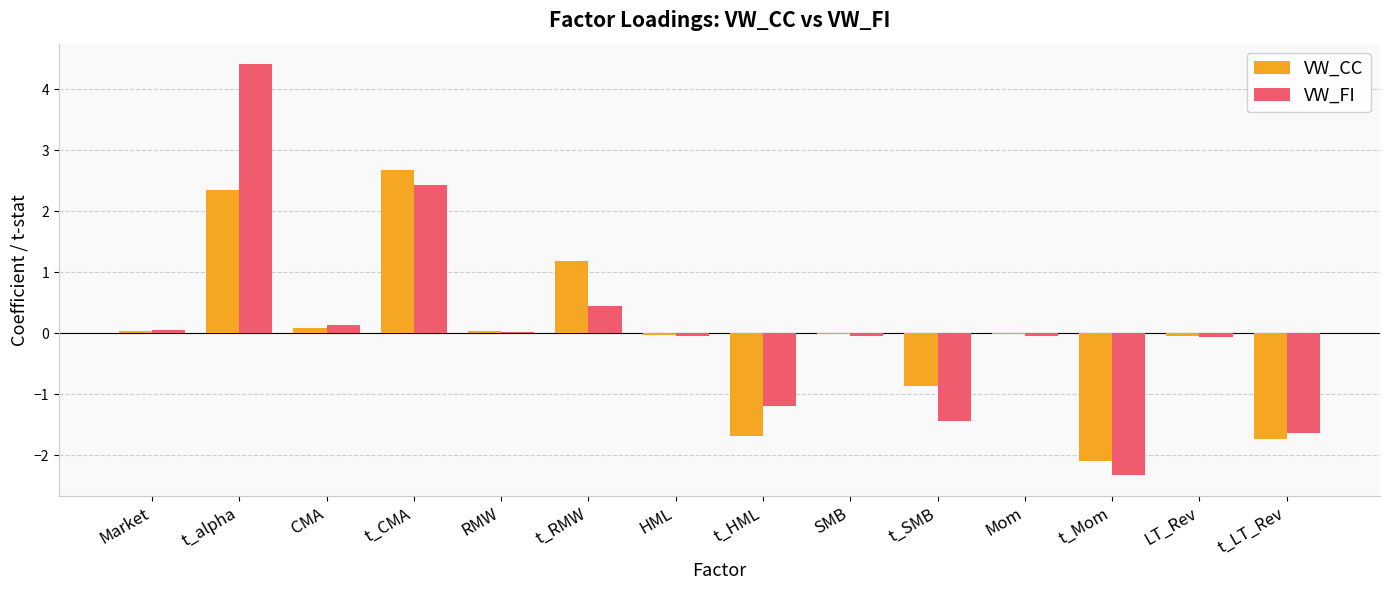

At which label is VW_FI closest to 1?

t_RMW